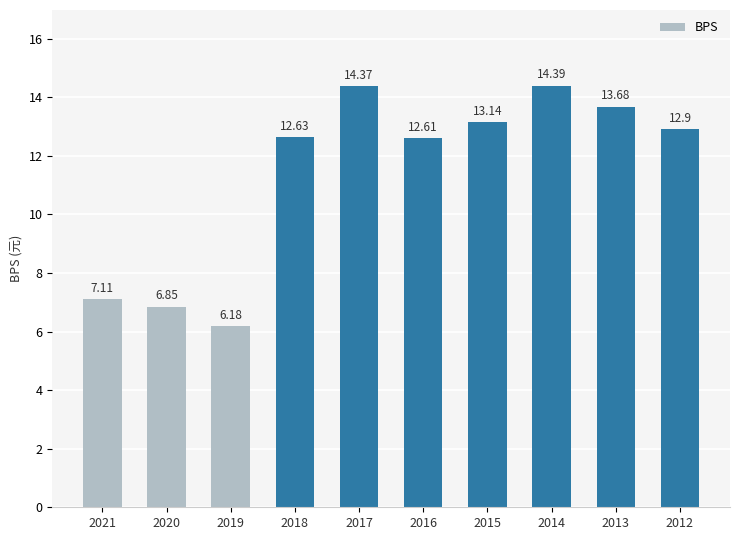

Rank the categories by value from highest to lowest.

2014, 2017, 2013, 2015, 2012, 2018, 2016, 2021, 2020, 2019